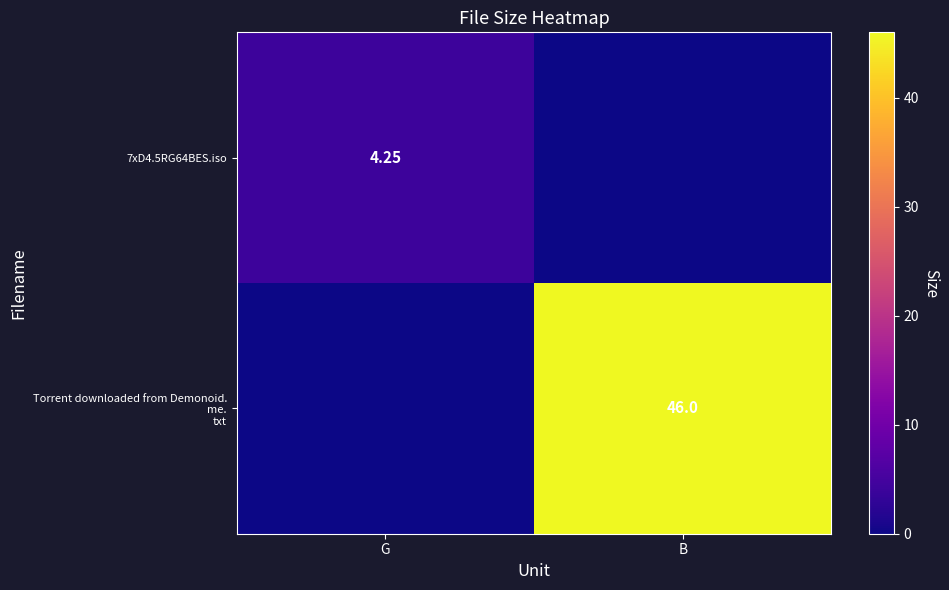

True or false: 7xD4.5RG64BES.iso has a value of -2.5 at B.

False